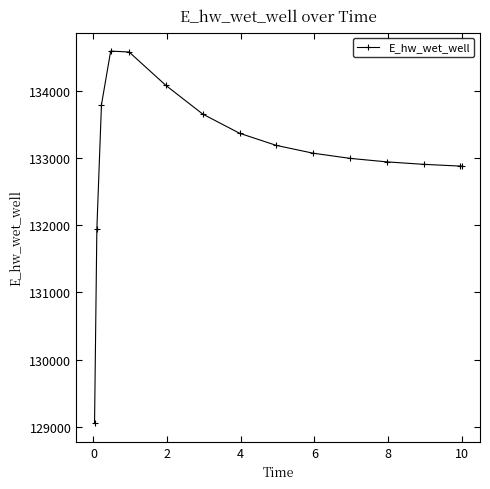

True or false: there are more than 0 points higher than both neighbors.

True